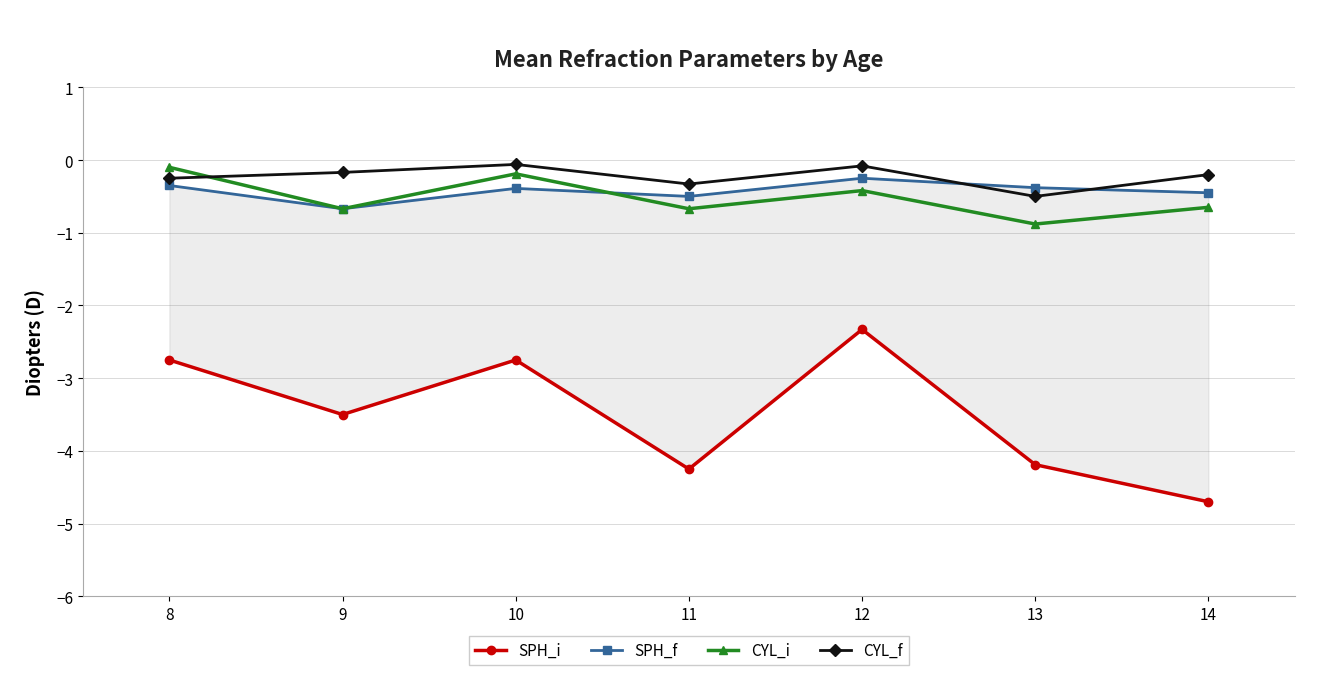

What is the difference between the maximum and minimum values in the SPH_f series?

0.4